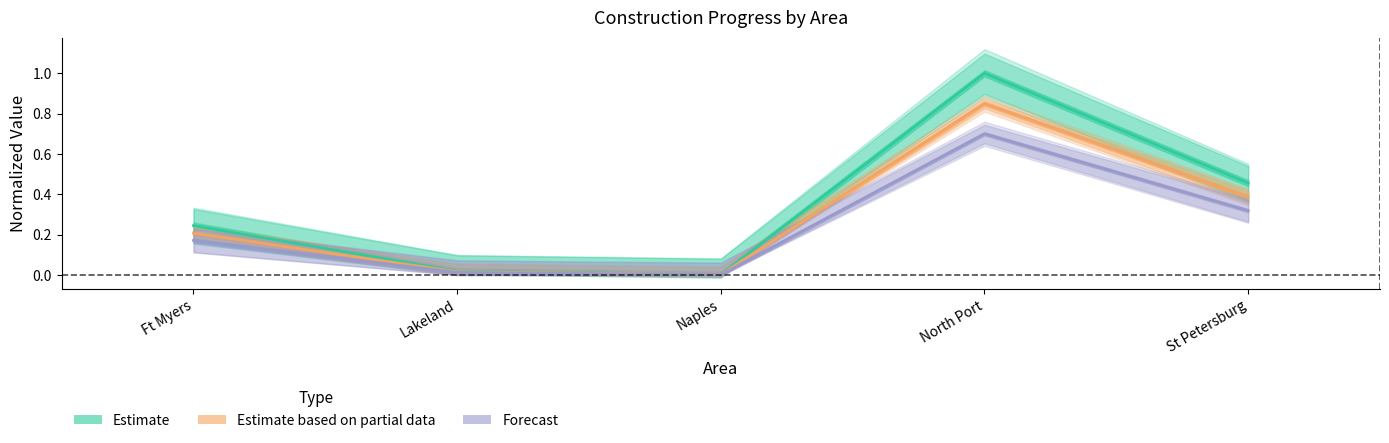

Is it true that Estimate based on partial data equals 0.8 at North Port?

True